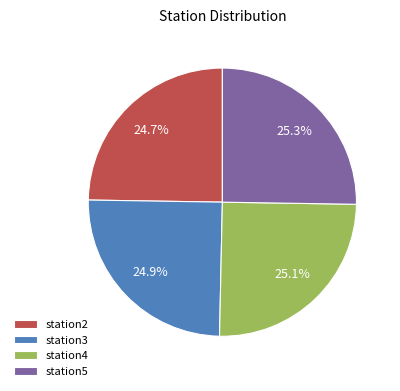

Does station3 represent more than half of the total?

No